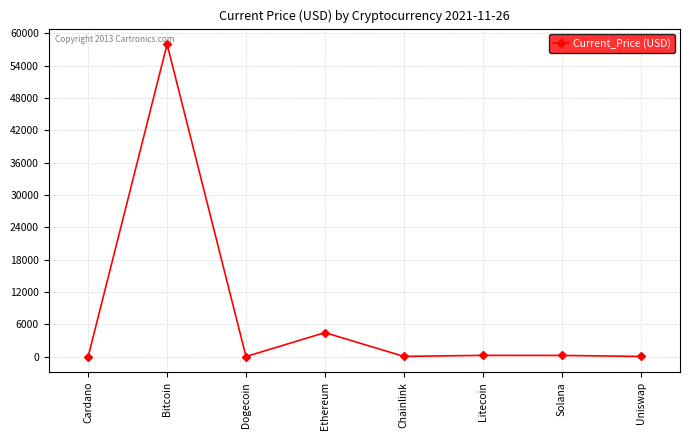

What value does the data have at Uniswap?

20.9